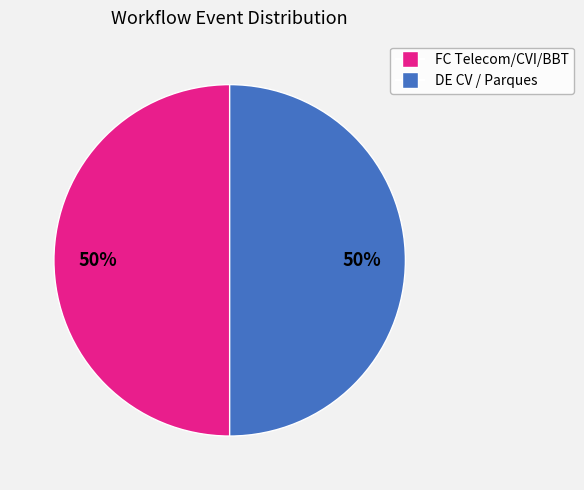

To the nearest percent, what is the average slice percentage?

50%